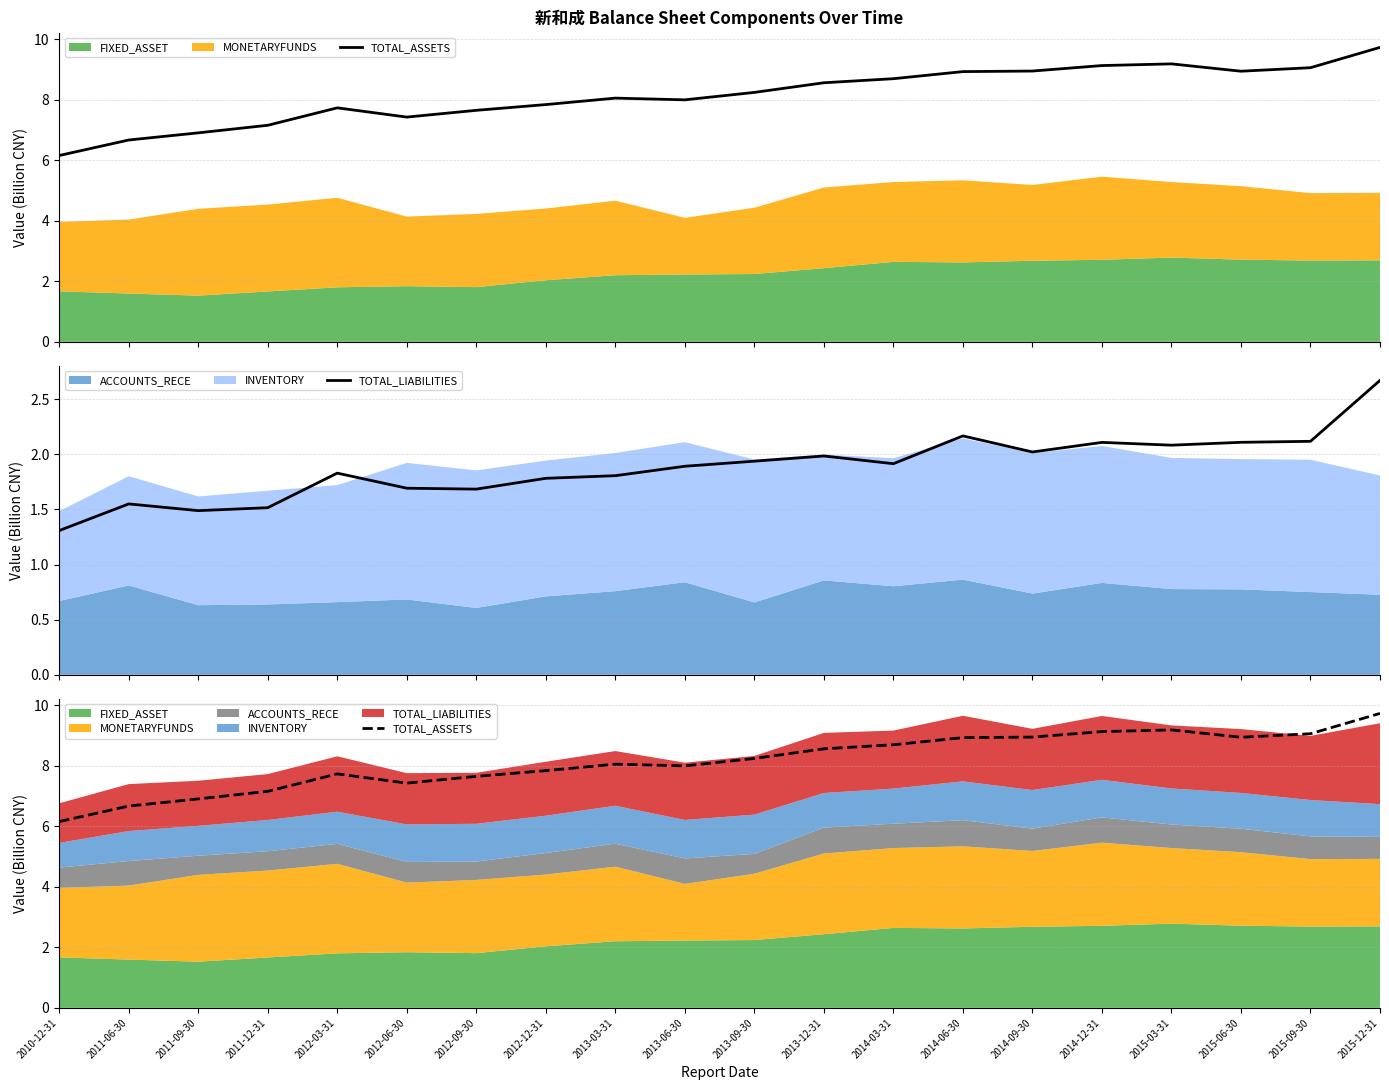

What is the label of the 14th point from the right?

2012-09-30